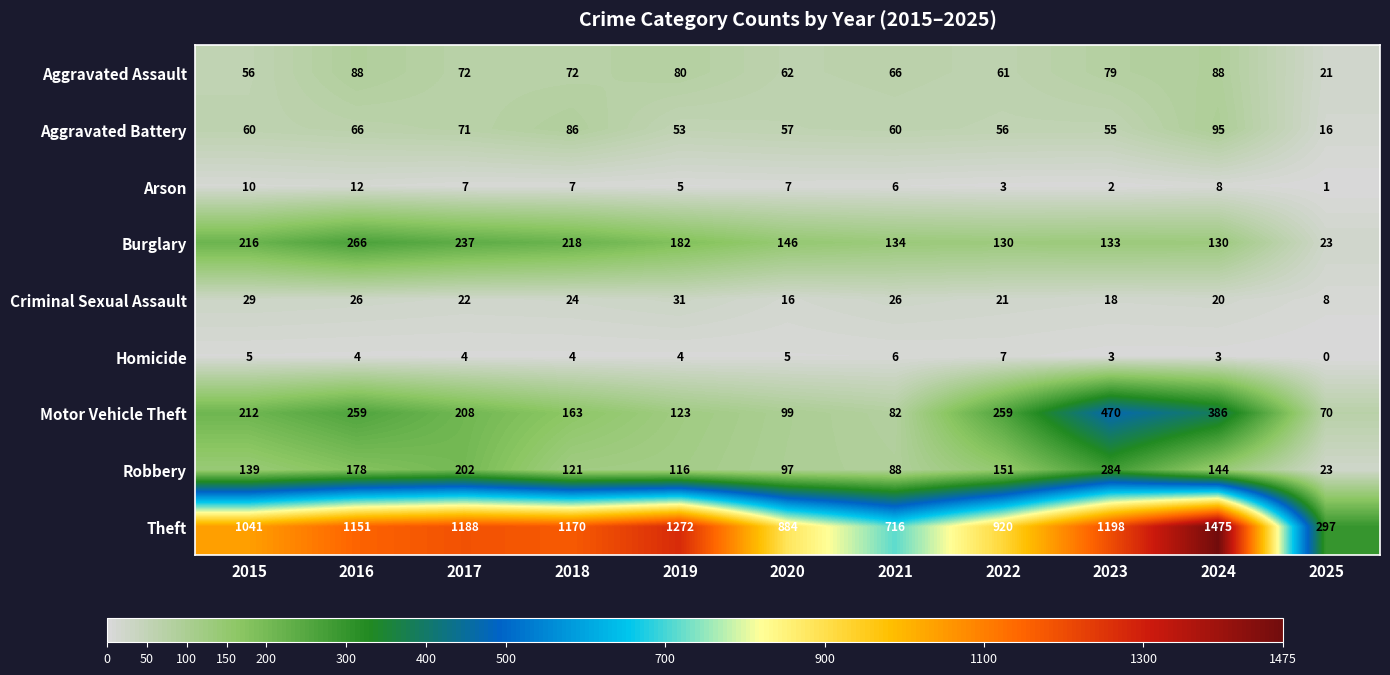

Which series has the largest total across all categories?

Theft